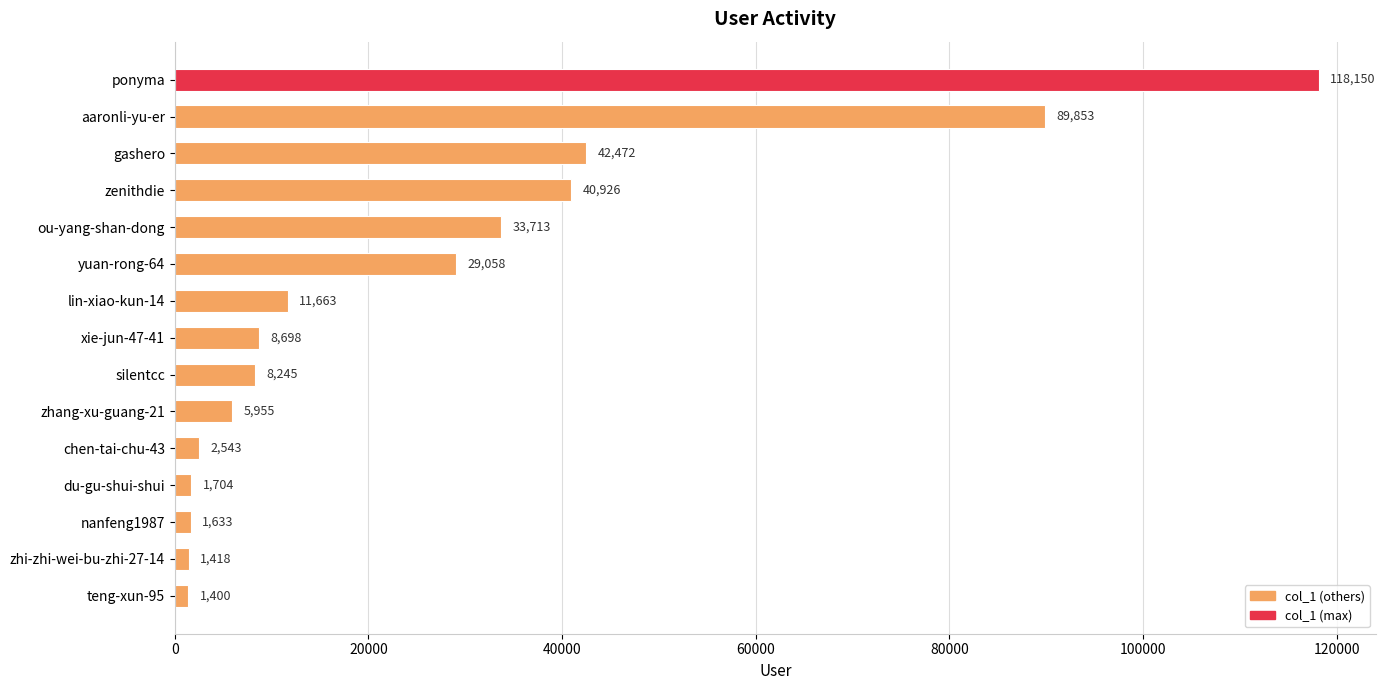

The value at yuan-rong-64 is 9750. True or false?

False